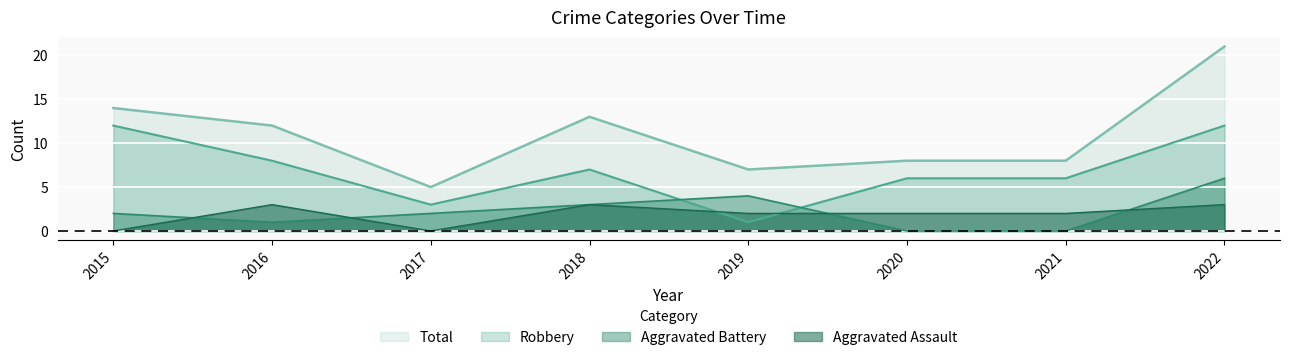

What is the maximum value shown in the chart?

21